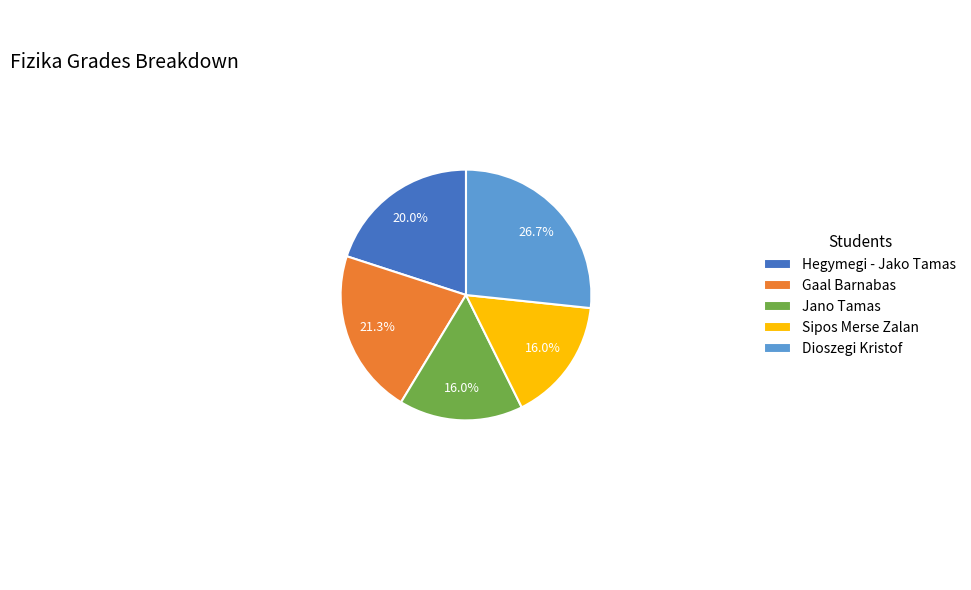

True or false: Hegymegi - Jako Tamas accounts for 20% of the total.

True